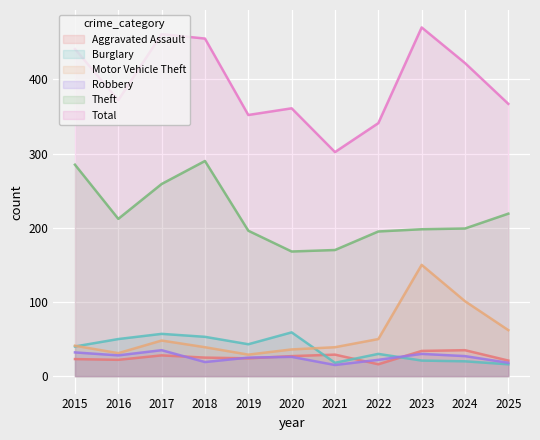

At which label does Aggravated Assault first exceed 25?

2017